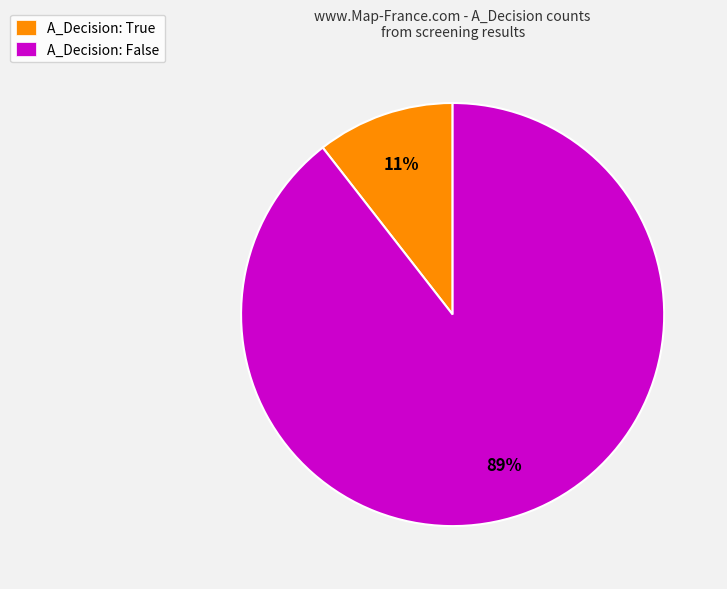

To the nearest percent, what percentage of the pie is A_Decision: False?

89%